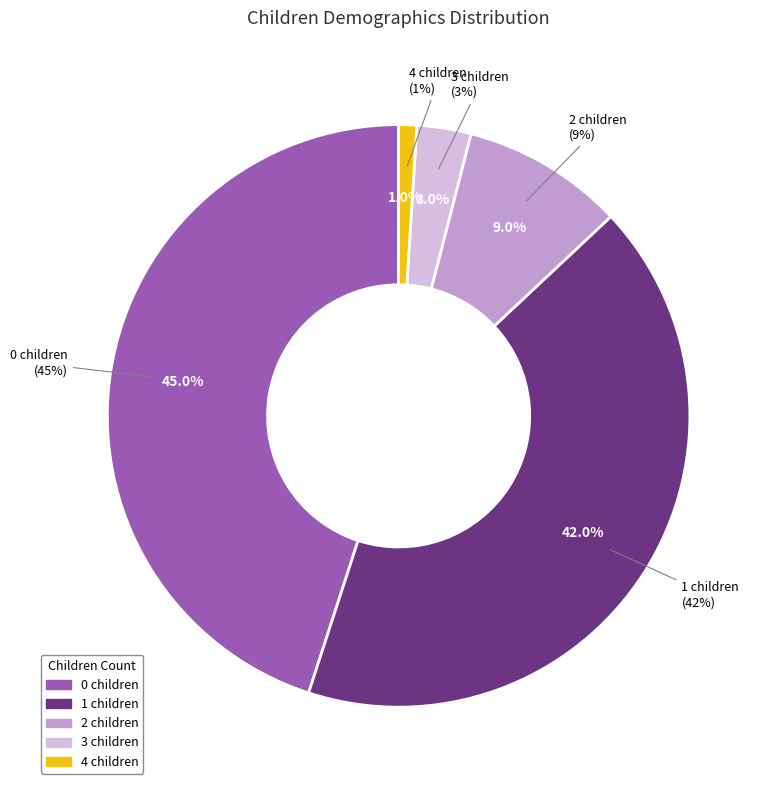

Is there a majority slice in this chart?

No